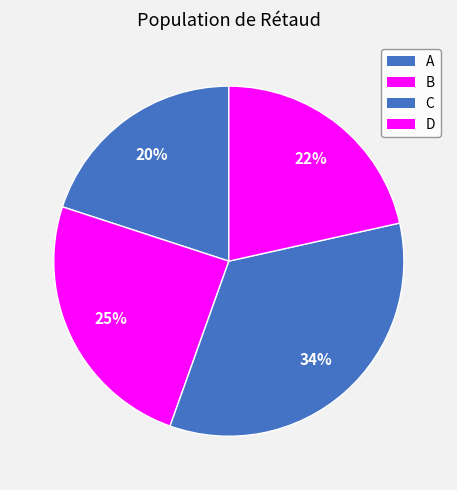

The B slice represents 14% of the pie. True or false?

False